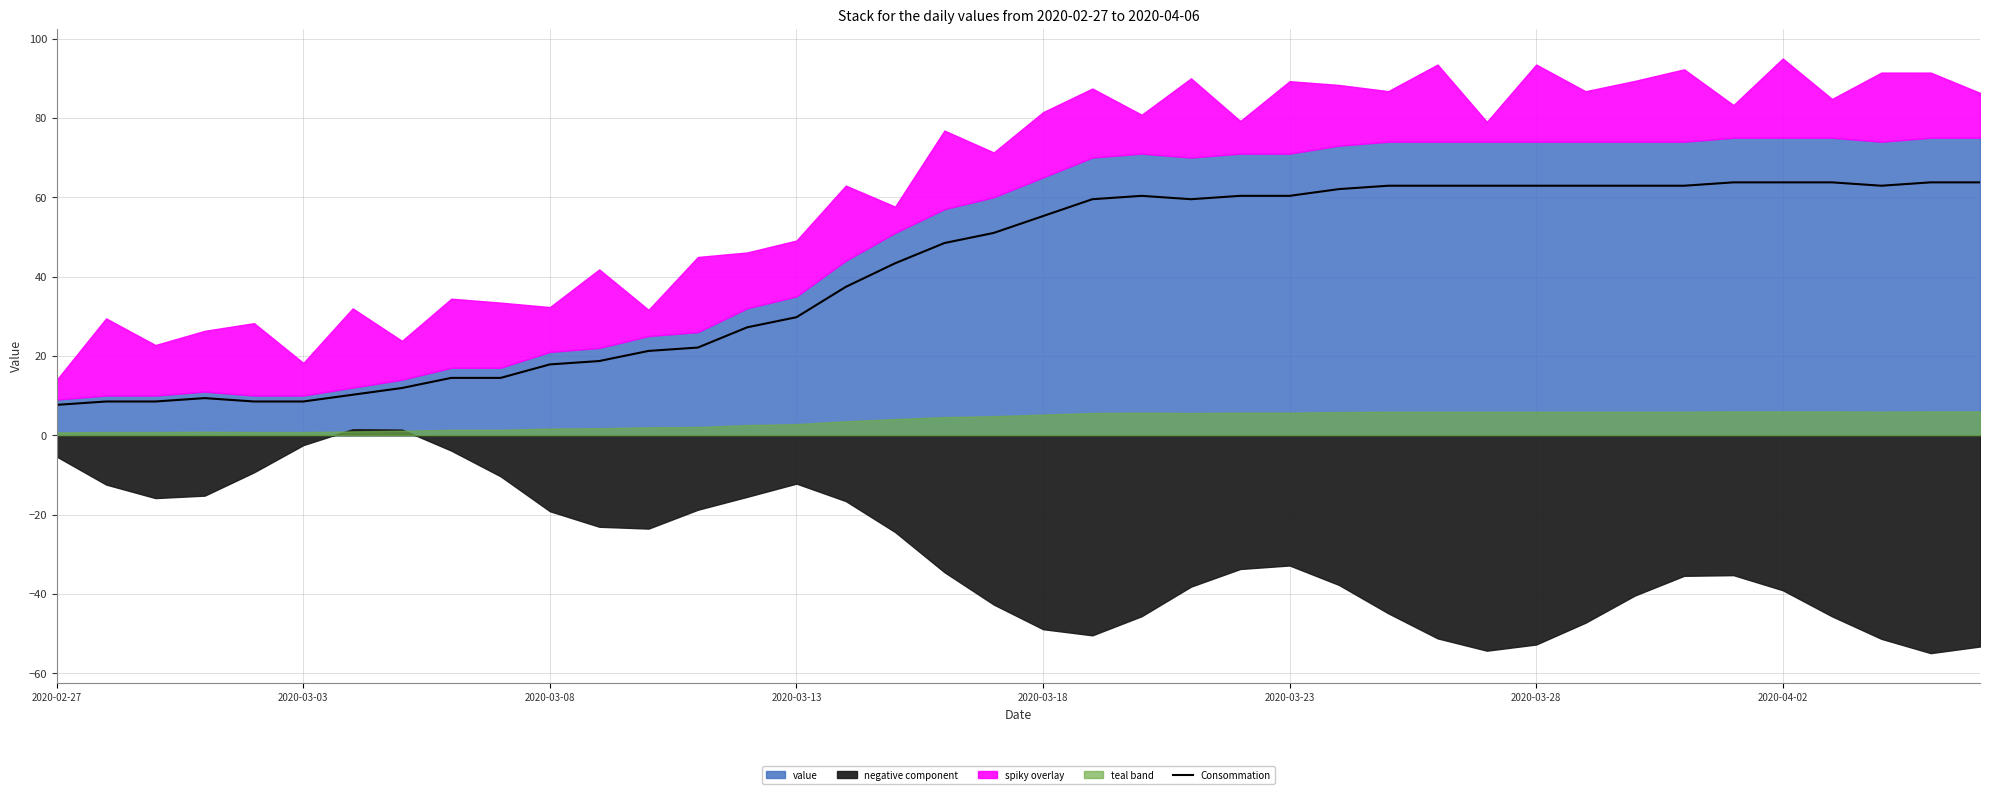

What position from the left is 21?

22